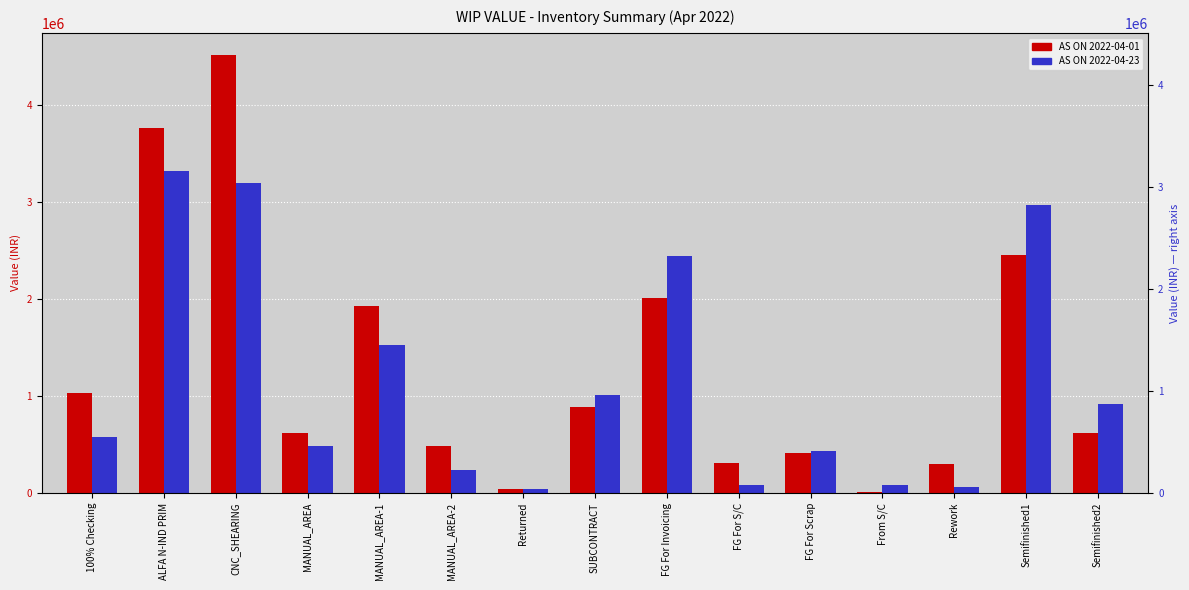

How many data points in AS ON 2022-04-01 are less than 620623?

7